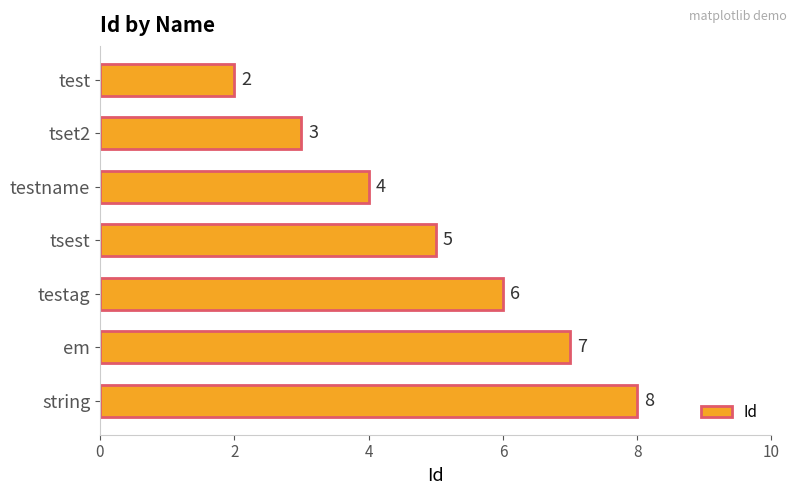

The chart shows a value of 10 at em. True or false?

False